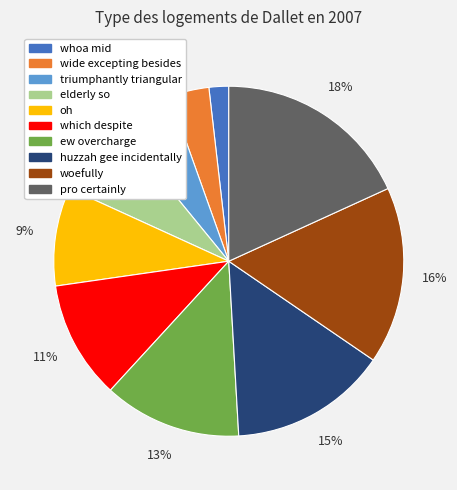

Count the number of slices in the pie.

10